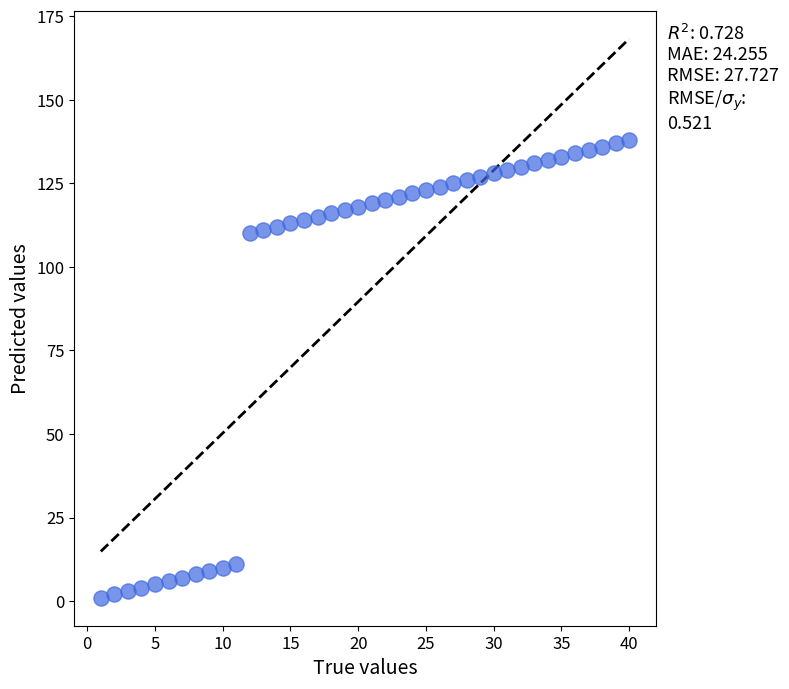

What is the range of X values (max minus min)?

39